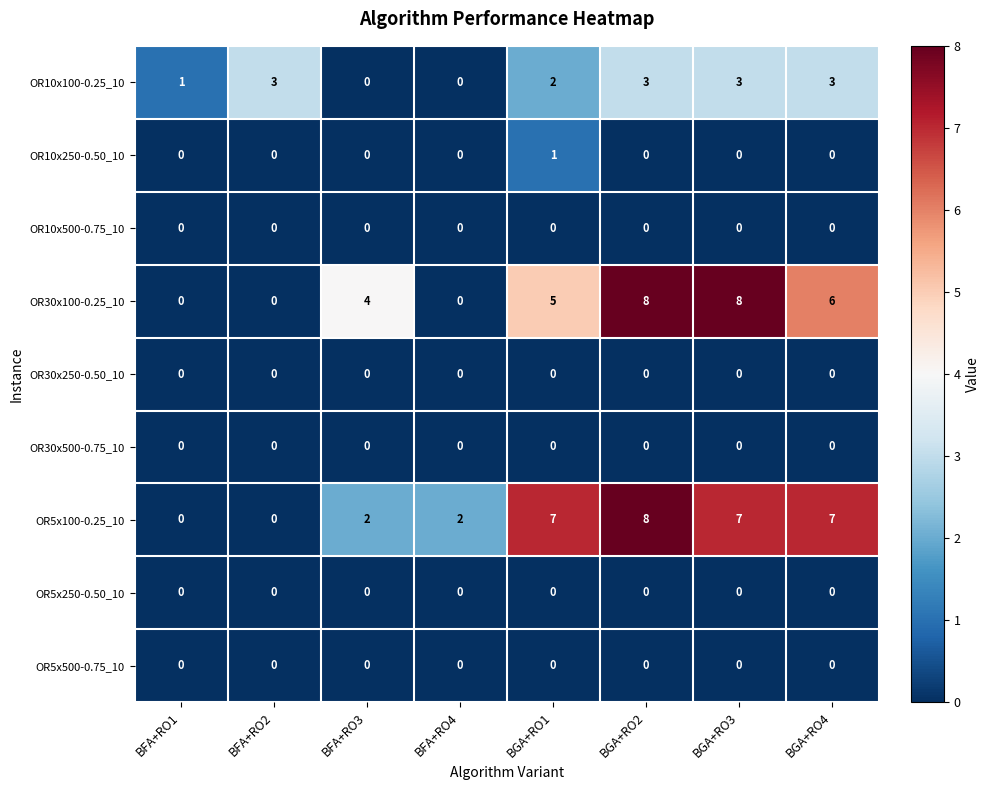

Between BFA+RO3 and BGA+RO1, which series saw the biggest shift?

OR5x100-0.25_10